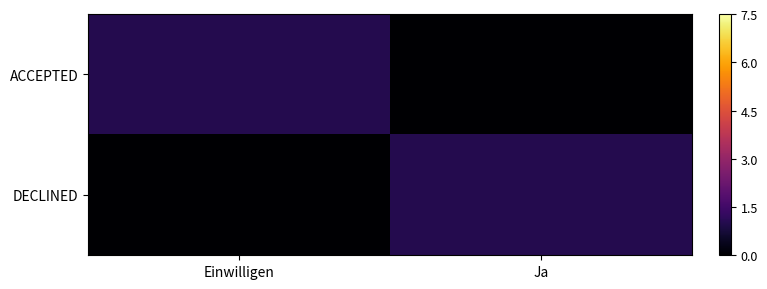

Which series has the largest total across all categories?

ACCEPTED